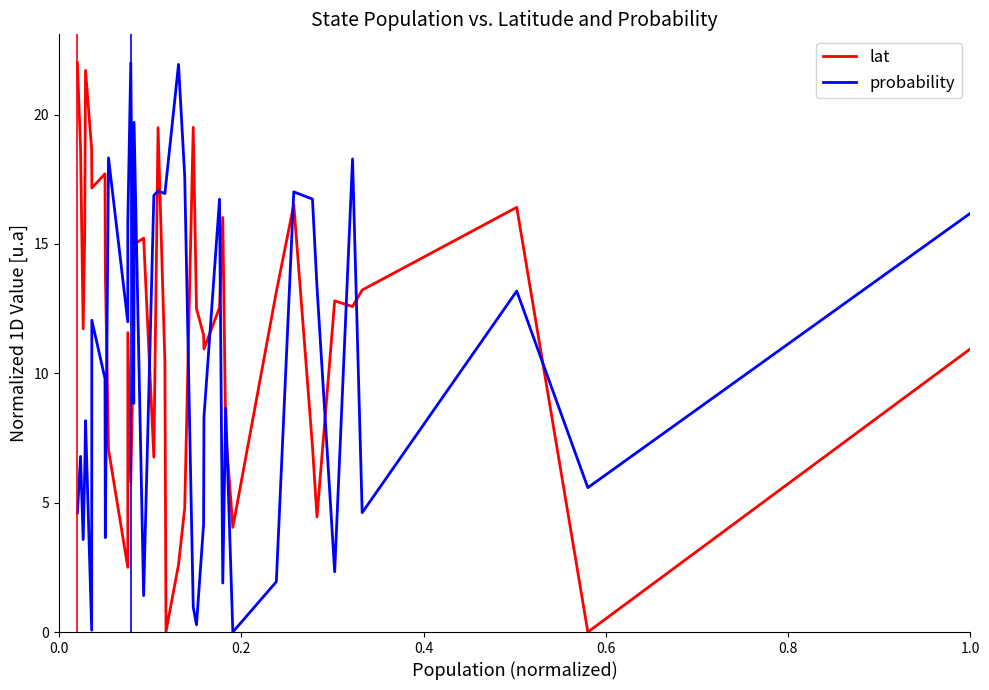

Which series has the largest total across all categories?

lat